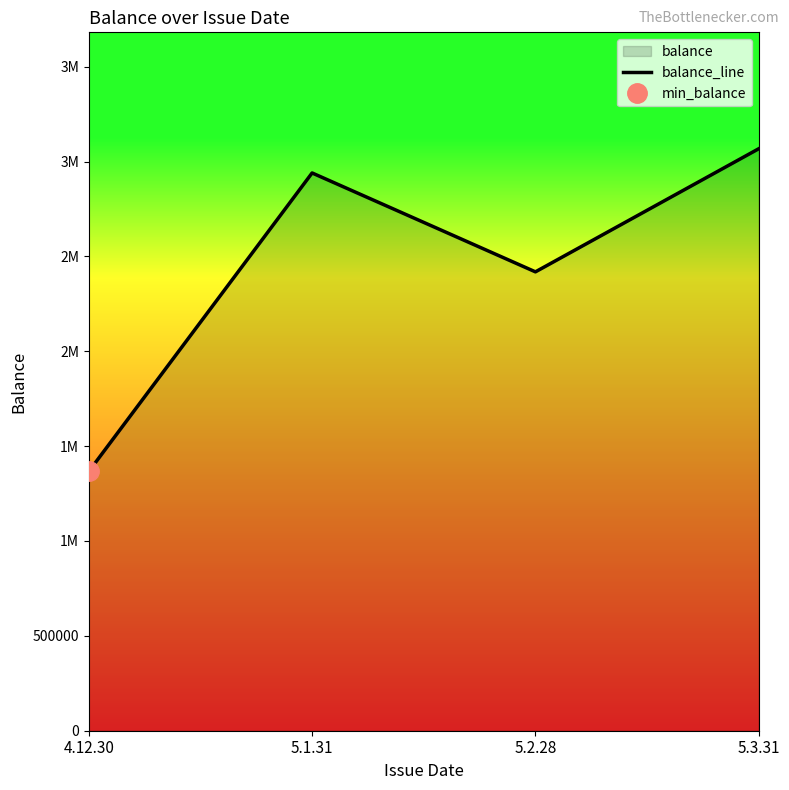

What is the smallest value displayed?

1366527